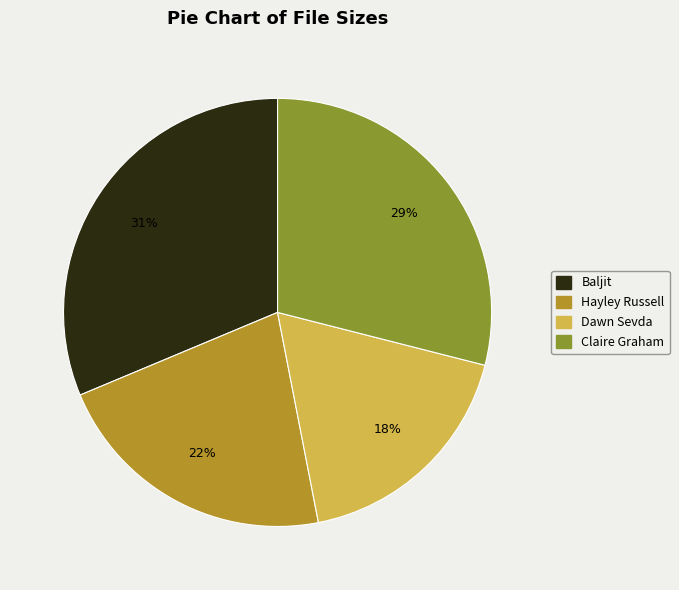

What is the ratio of the value at Hayley Russell to the value at Baljit?

0.7